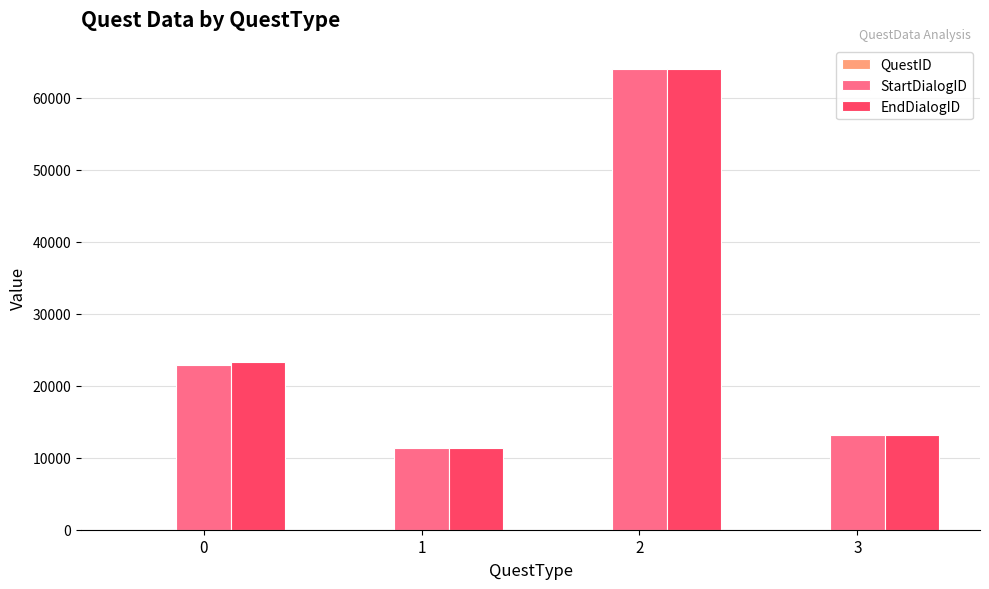

The value of StartDialogID at 3 is 13194. True or false?

True